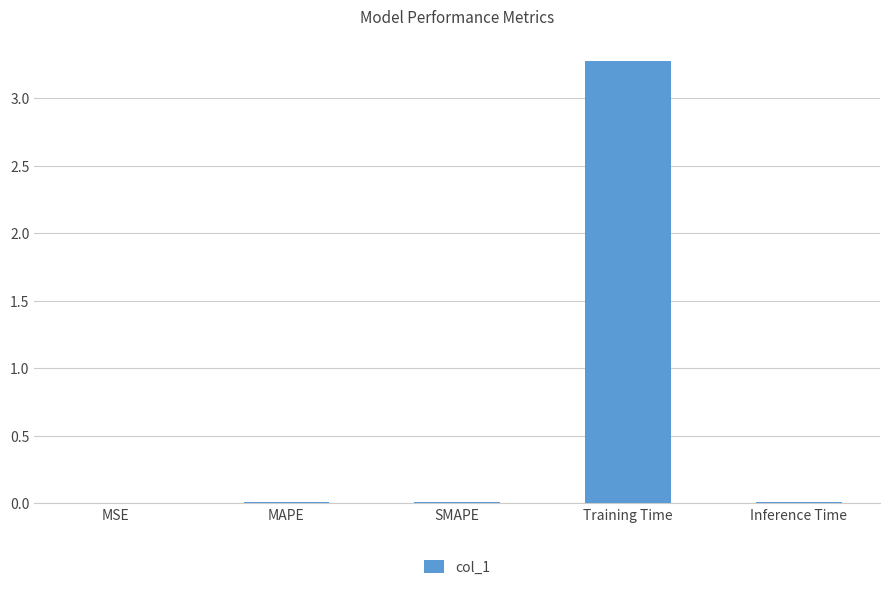

At which category does the chart reach its peak across all series?

Training Time